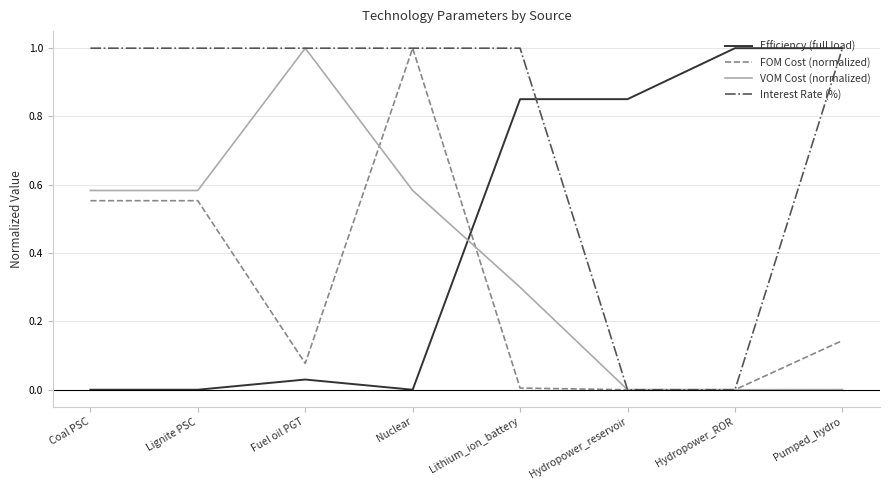

What position from the right is Fuel oil PGT?

6